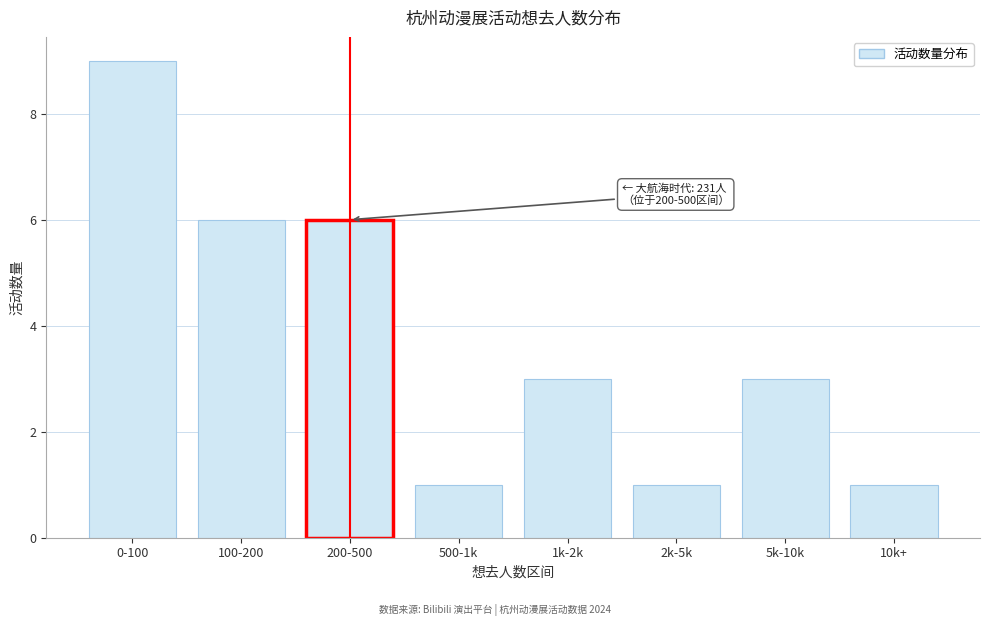

Reading right to left, what are all the values shown in this chart?

1	3	1	3	1	6	6	9